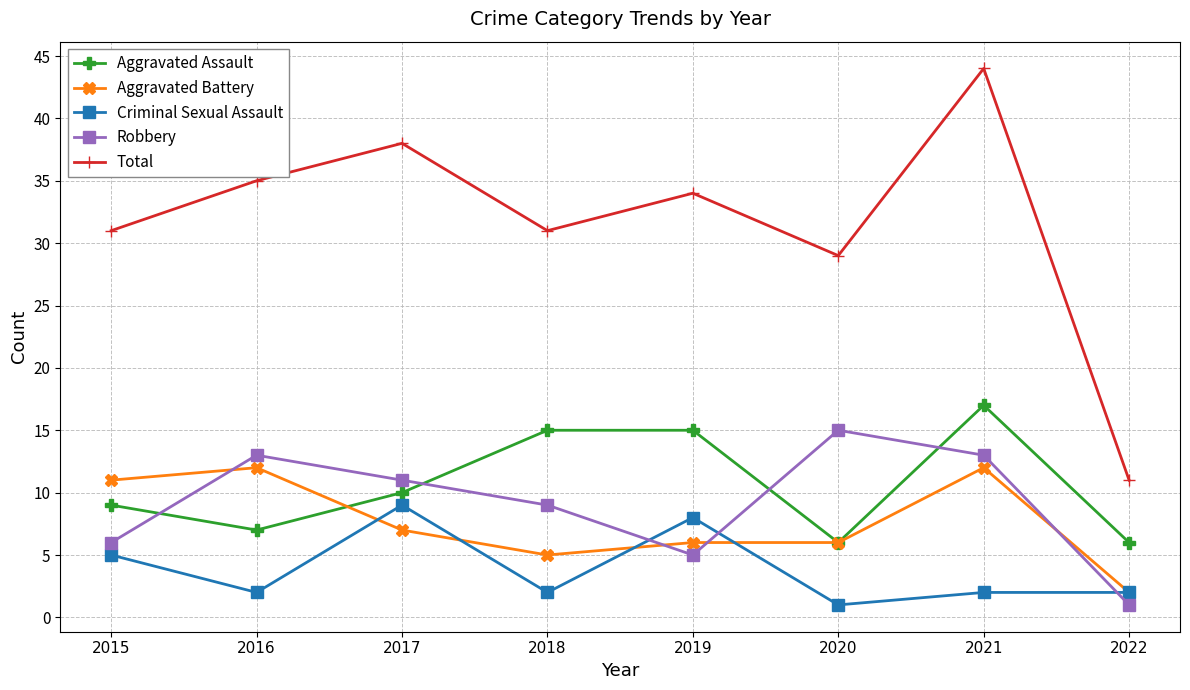

Rank the series by their maximum value, from lowest to highest.

Criminal Sexual Assault, Aggravated Battery, Robbery, Aggravated Assault, Total